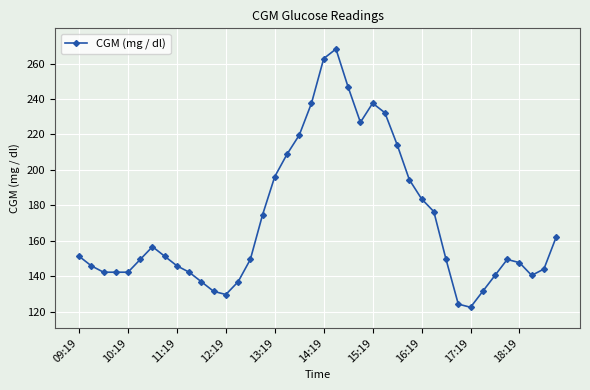

True or false: the data has more than 1 interior local peaks.

True